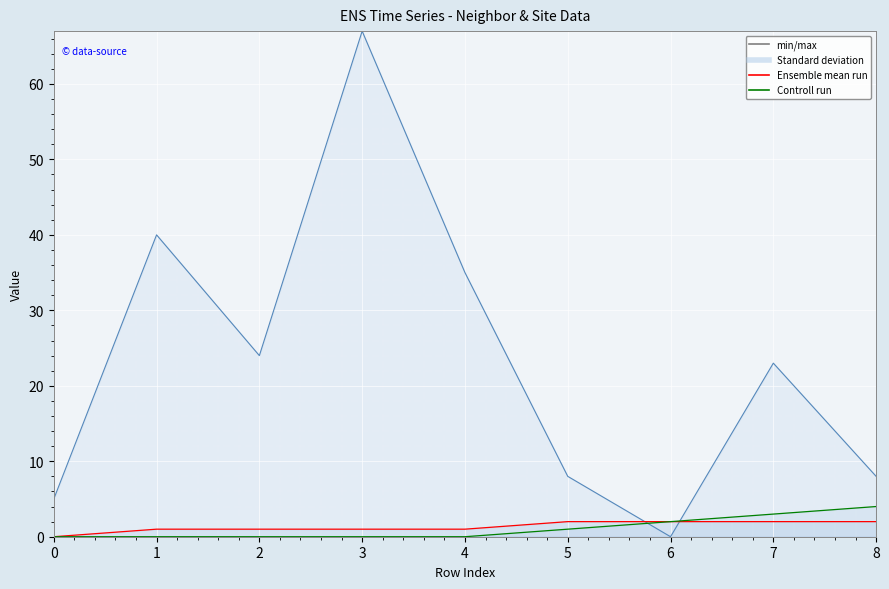

Which series changed the most between 1 and 6?

isite